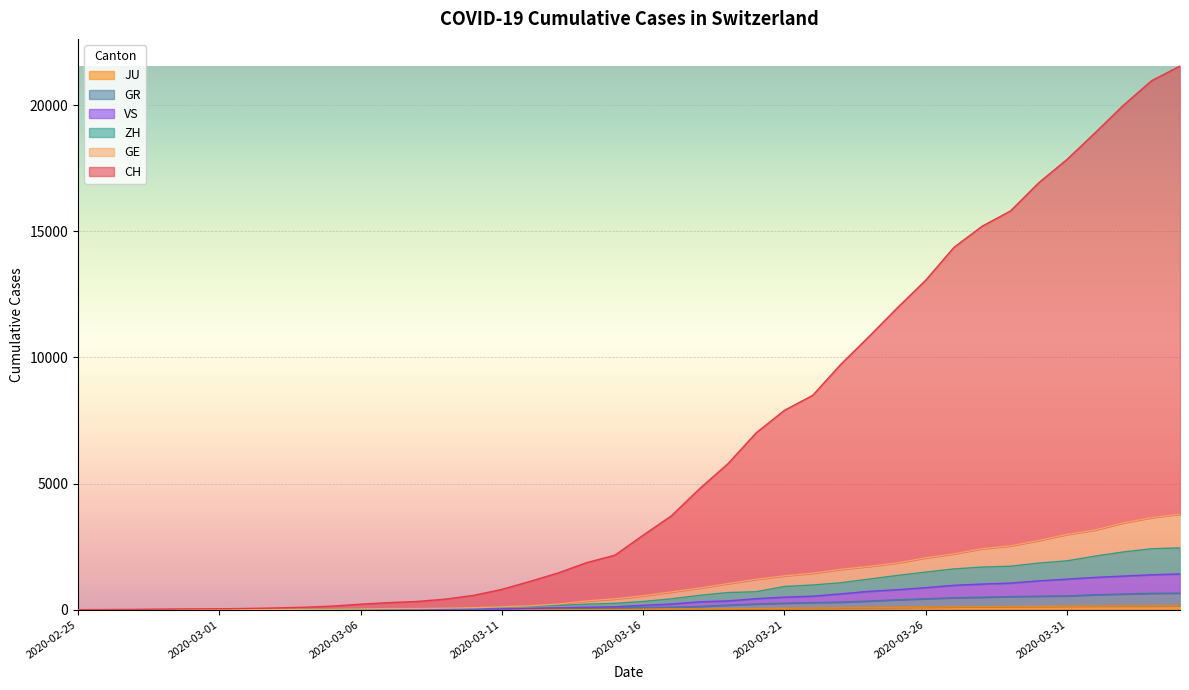

Where does the ZH series first go above 326?

2020-03-17